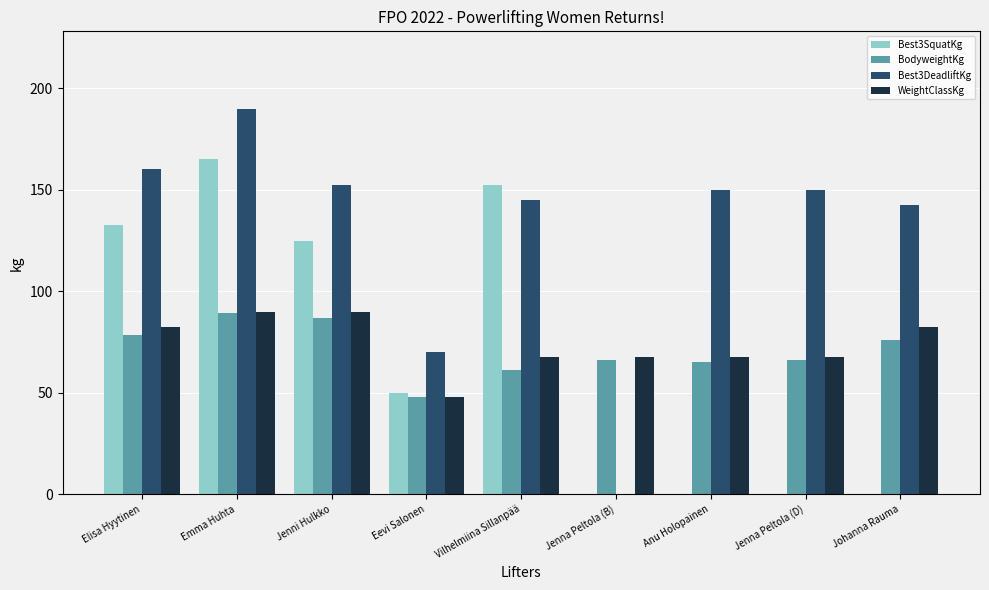

Which series changed the most between Jenna Peltola (B) and Jenna Peltola (D)?

Best3DeadliftKg